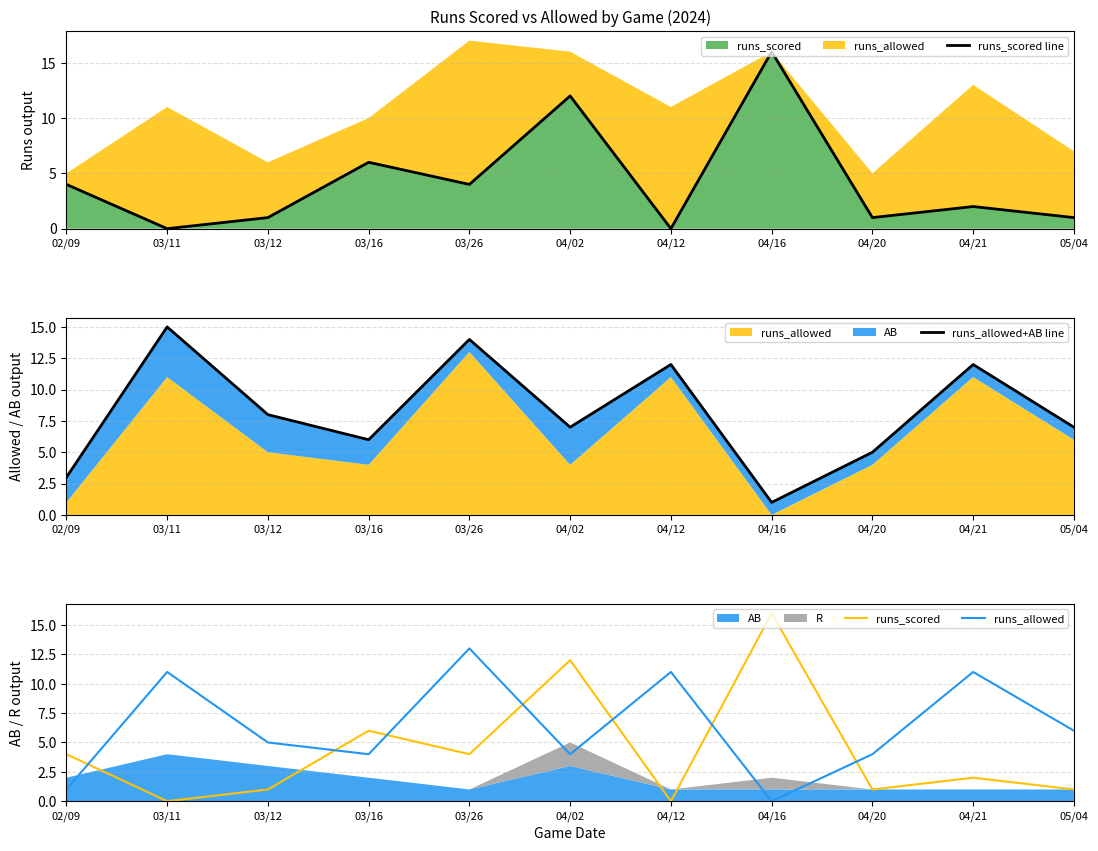

What is the difference between the second highest and second lowest values in the runs_allowed series?

10